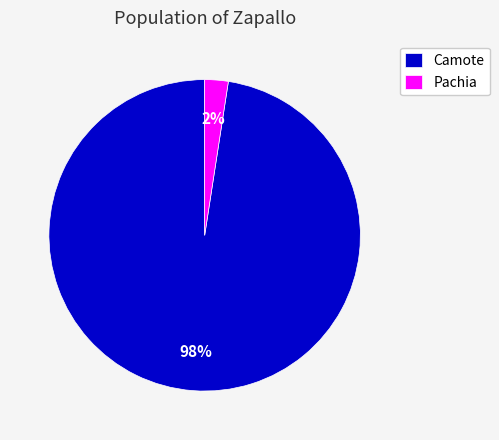

What percentage is the Camote slice, to the nearest percent?

98%